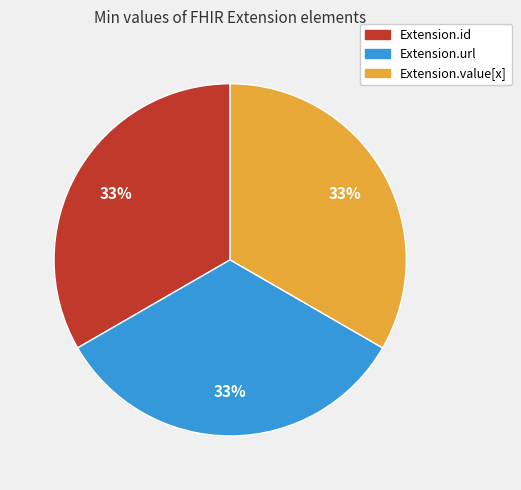

Is there any slice that represents more than half of the pie?

No